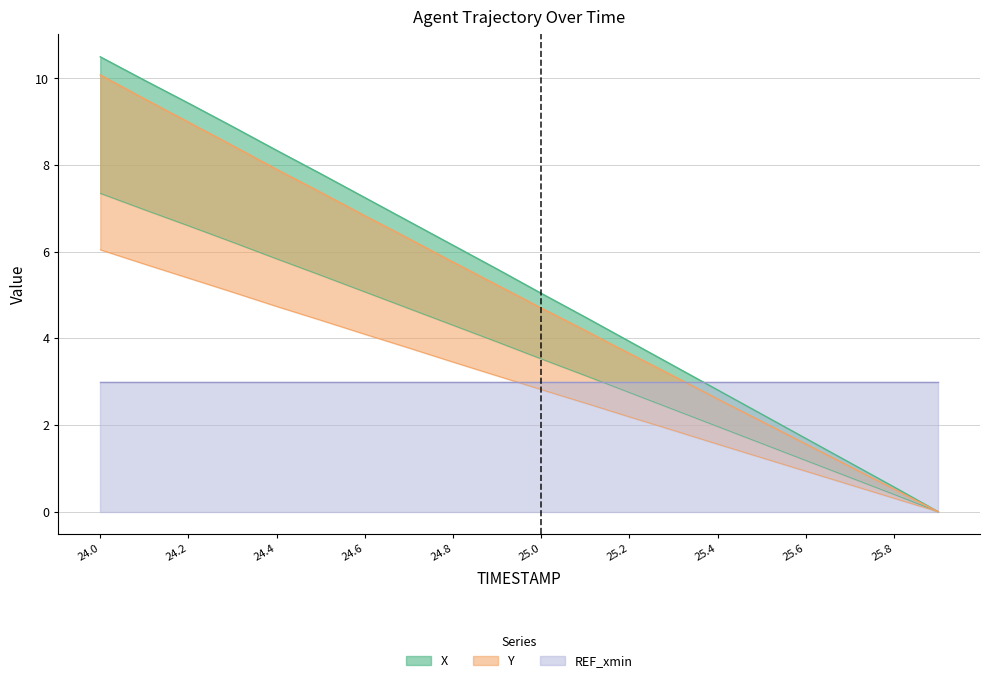

What is the sum of all Y values?

59.9